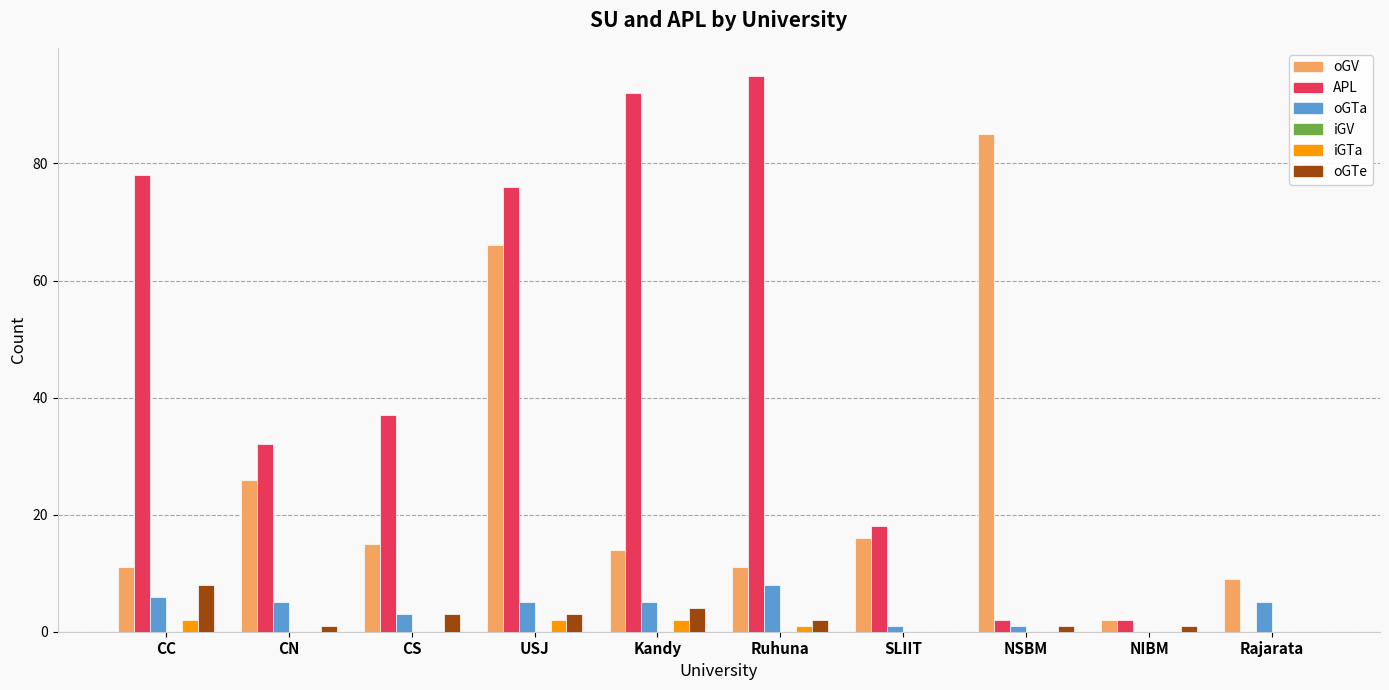

Between Ruhuna and NSBM, which series saw the biggest shift?

APL